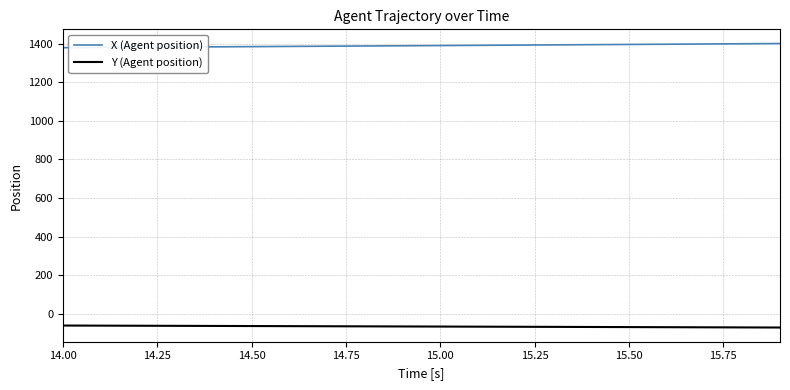

What is the minimum value shown in the chart?

-71.7